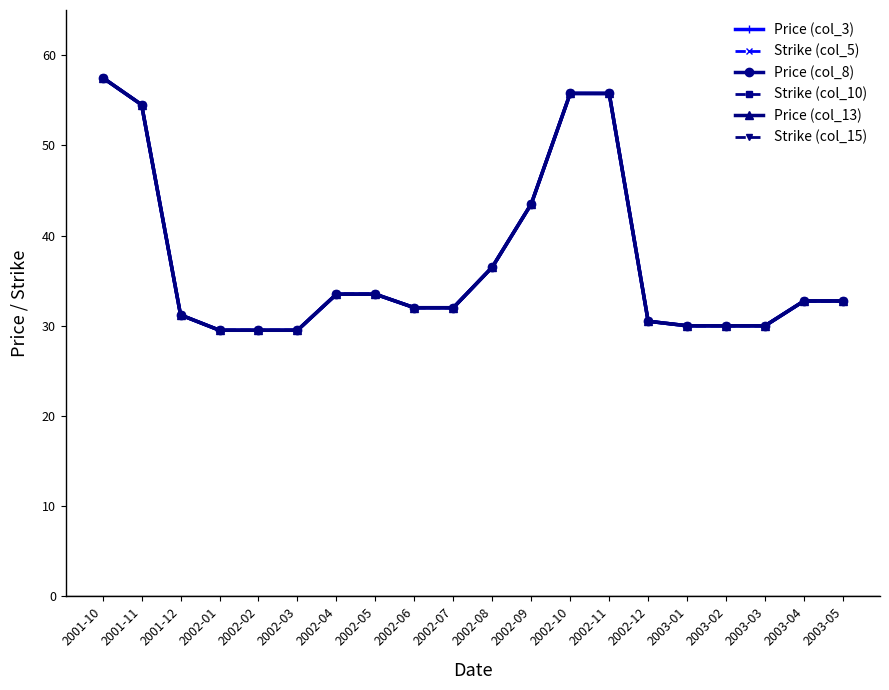

Is this an area chart (filled region under the line)?

No